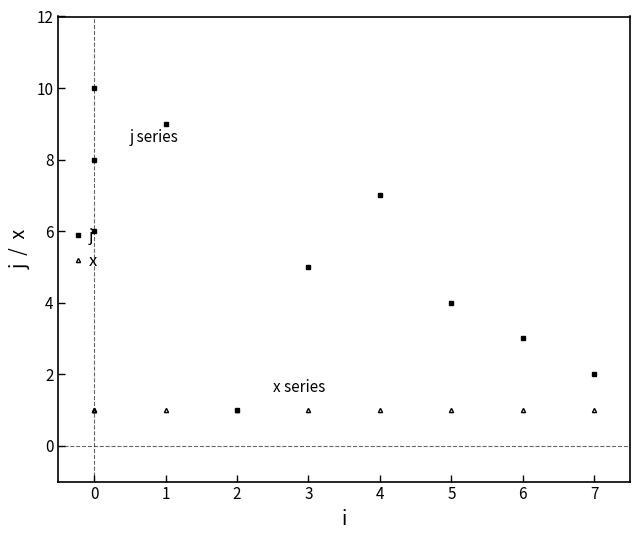

What is the value of the x point at the 4th from the left?

1